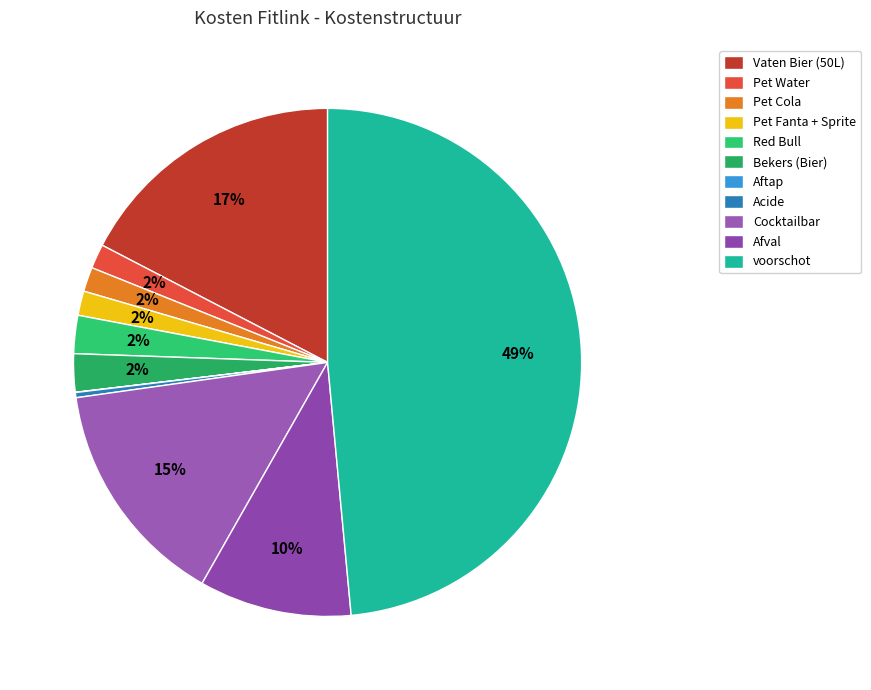

Rank the categories by value from lowest to highest.

Aftap, Acide, Pet Water, Pet Cola, Pet Fanta + Sprite, Red Bull, Bekers (Bier), Afval, Cocktailbar, Vaten Bier (50L), voorschot